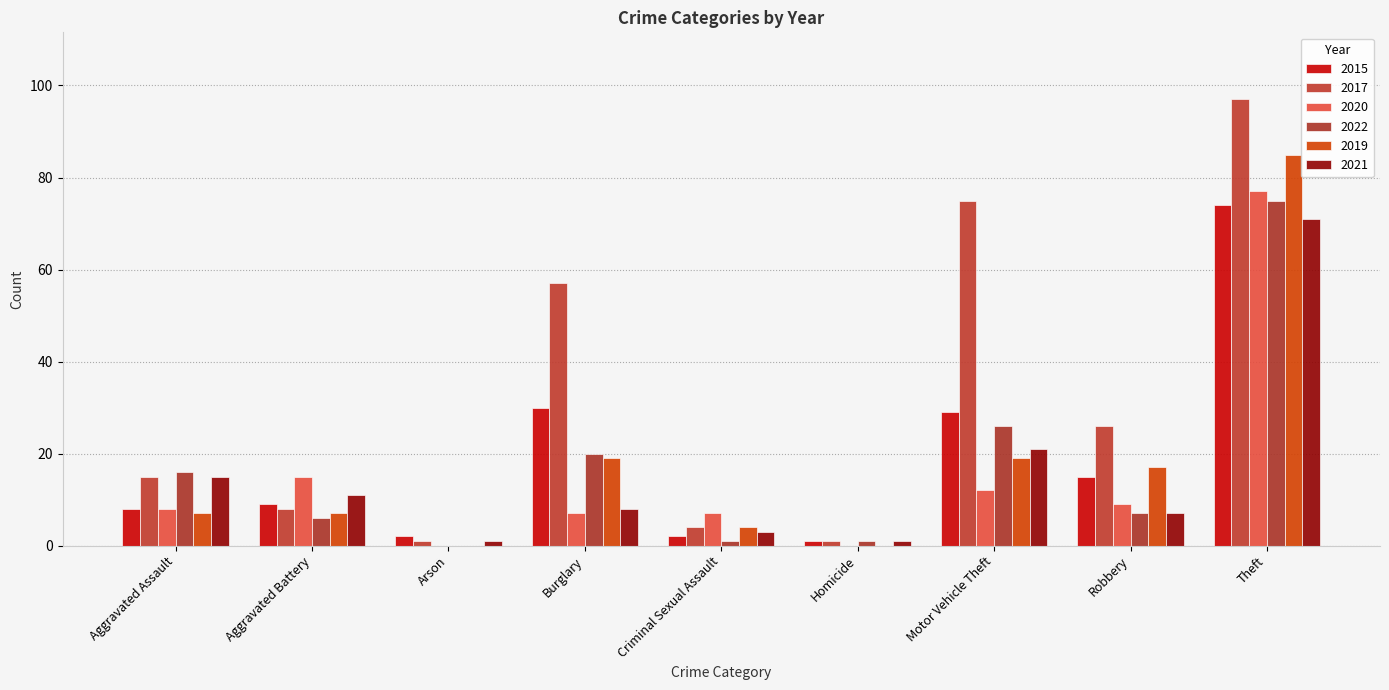

Is it true that 2022 equals 6 at Aggravated Assault?

False